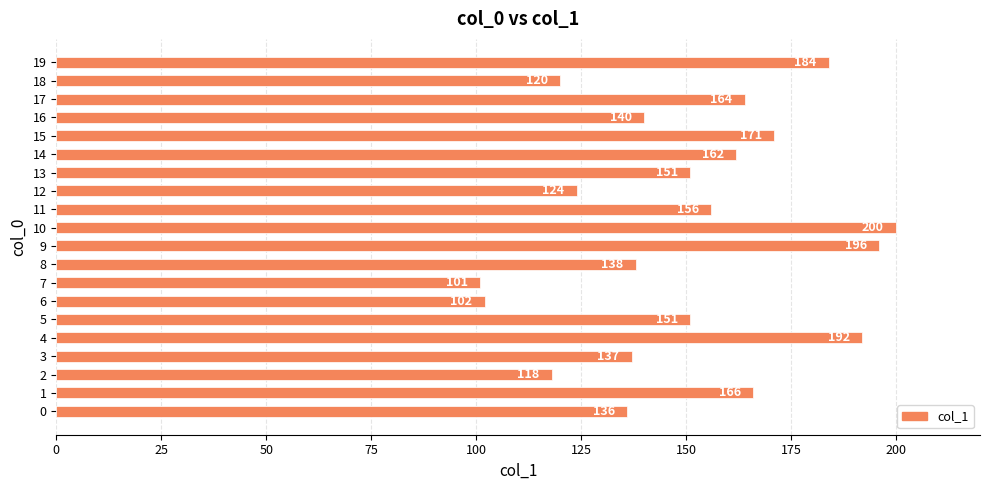

Approximately how many times larger is the value at 15 compared to 19?

0.9